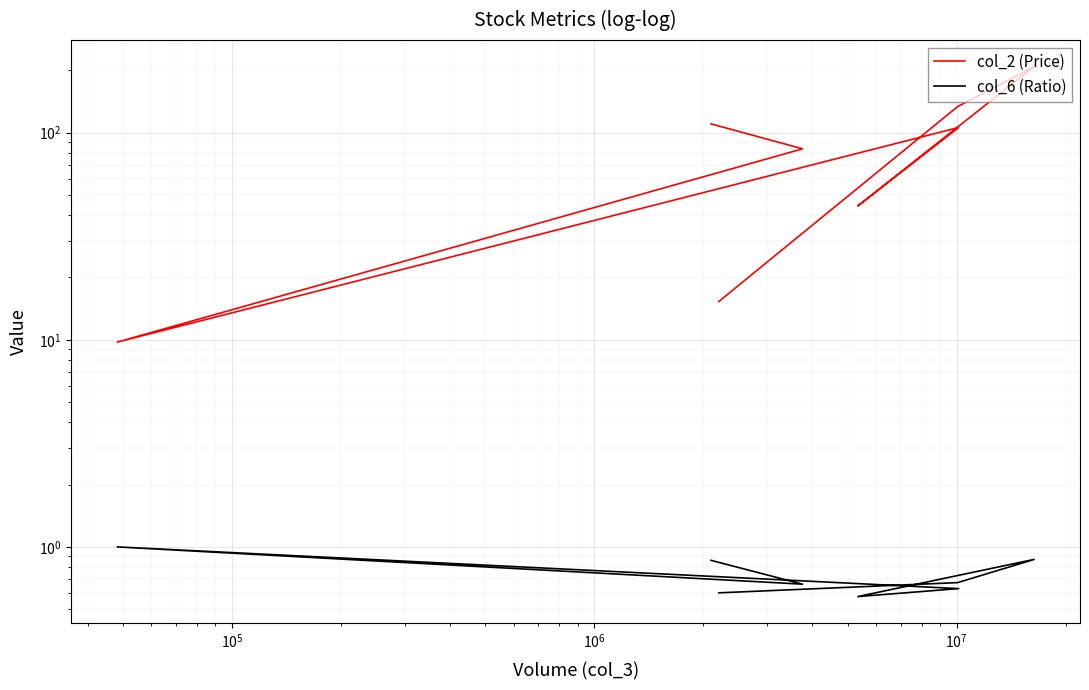

In col_6 (Ratio), how many points are higher than both neighbors (excluding endpoints)?

2